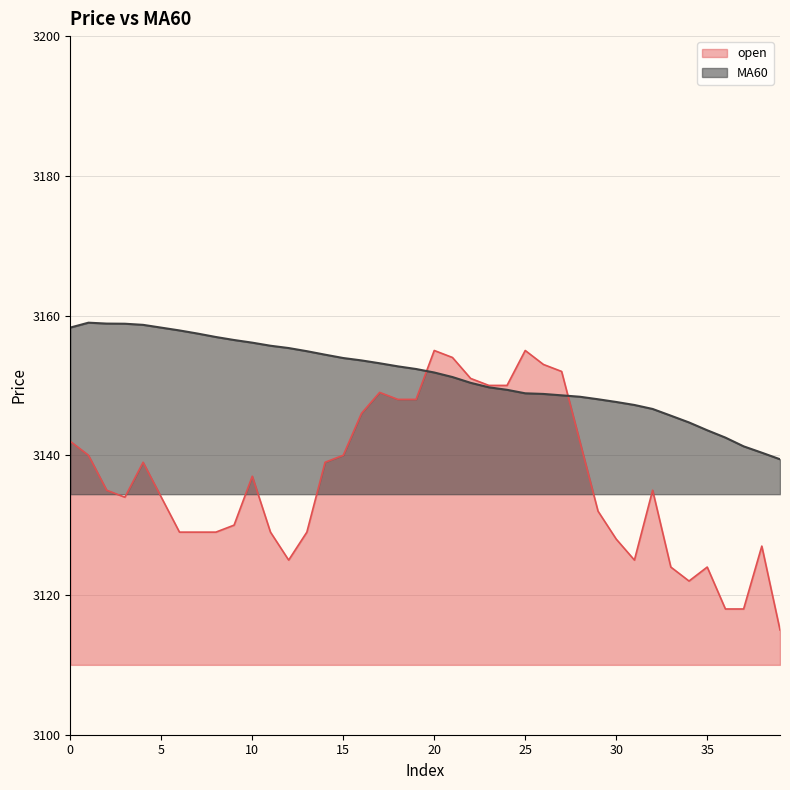

What is the value of the MA60 point at the 1st from the left?

3158.3